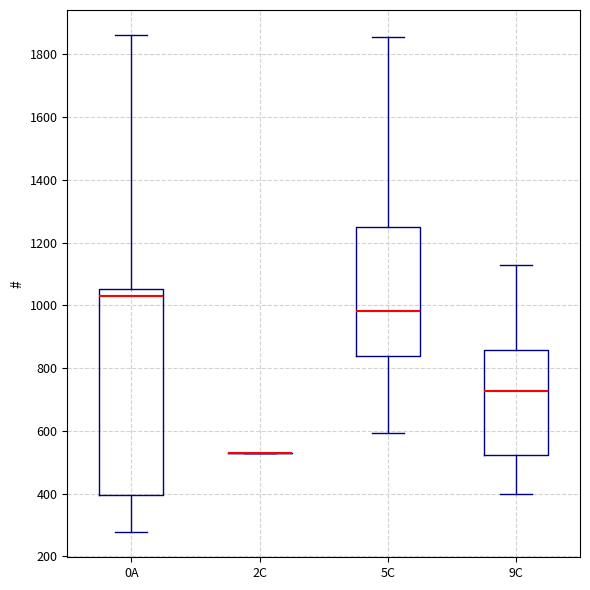

Reading left to right, transcribe this box plot: for each box, give where its median line is, the range the box spans, and where its two whiskers end, as read against the y-axis. The values are not printed on the chart, so give them approximately, as read against the axis.

0A: median 1040, box 400 to 1060, whiskers 280 to 1860
2C: box collapsed to a line at 520, whiskers 520 to 520
5C: median 980, box 840 to 1240, whiskers 600 to 1860
9C: median 720, box 520 to 860, whiskers 400 to 1120